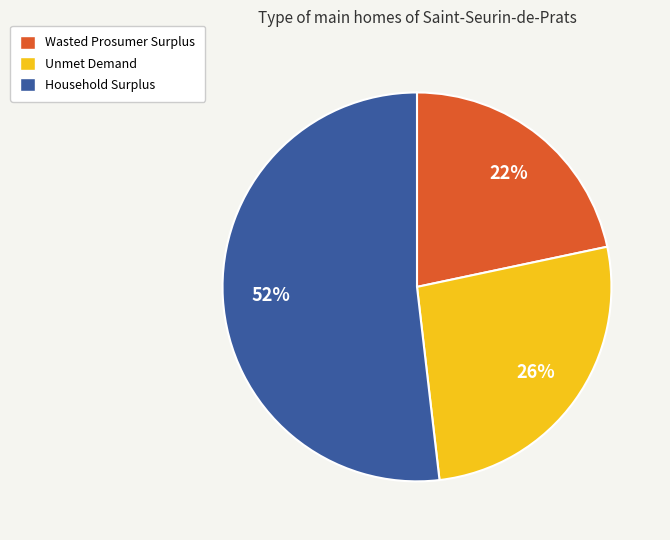

Combined, do Unmet Demand and Household Surplus account for over 50%?

Yes